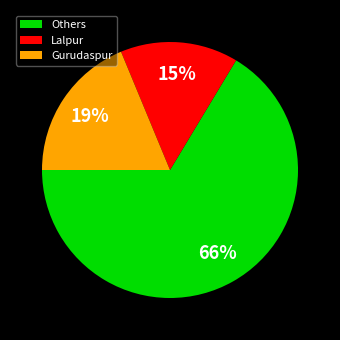

To the nearest percent, what is the difference between the Others and Lalpur slice percentages?

51%